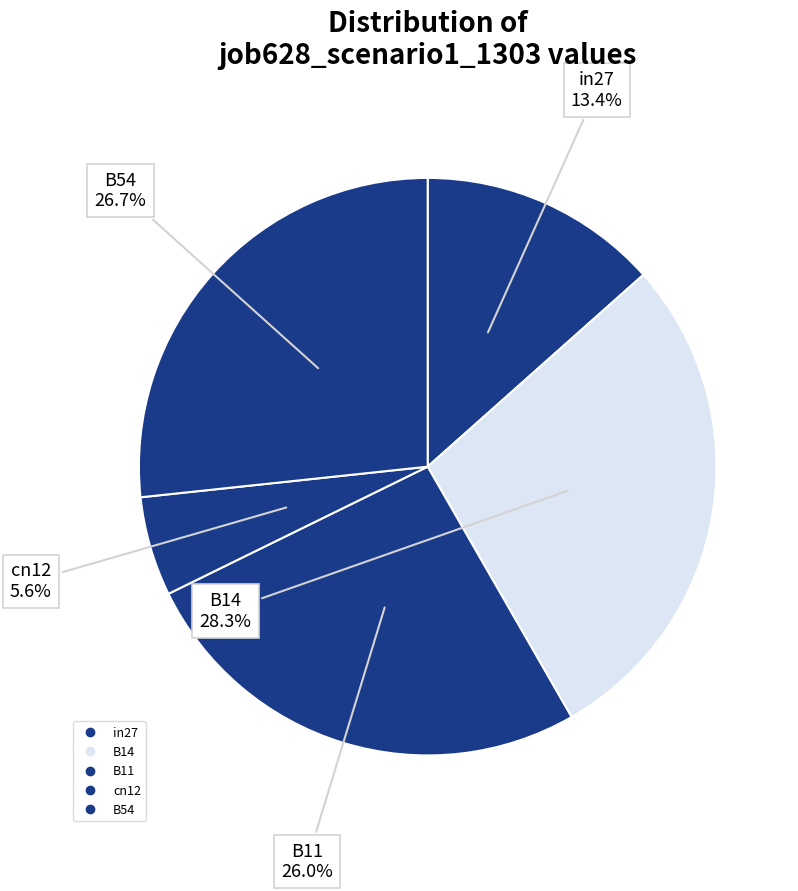

Does cn12 represent more than half of the total?

No